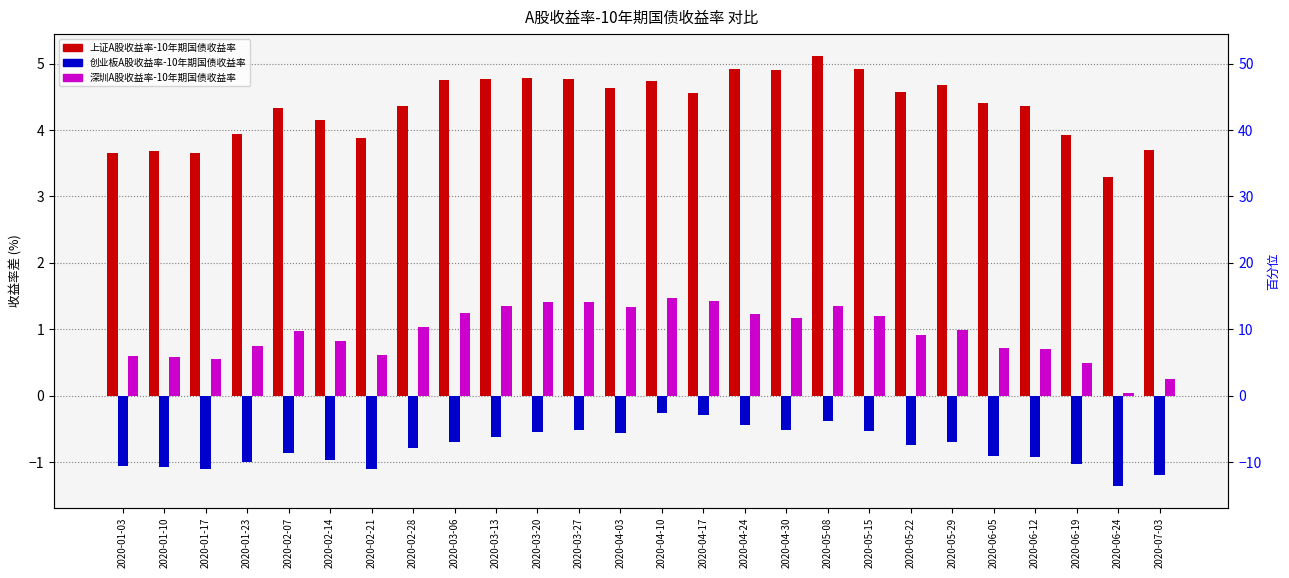

What are all the series names shown in the legend?

上证A股收益率-10年期国债收益率, 创业板A股收益率-10年期国债收益率, 深圳A股收益率-10年期国债收益率